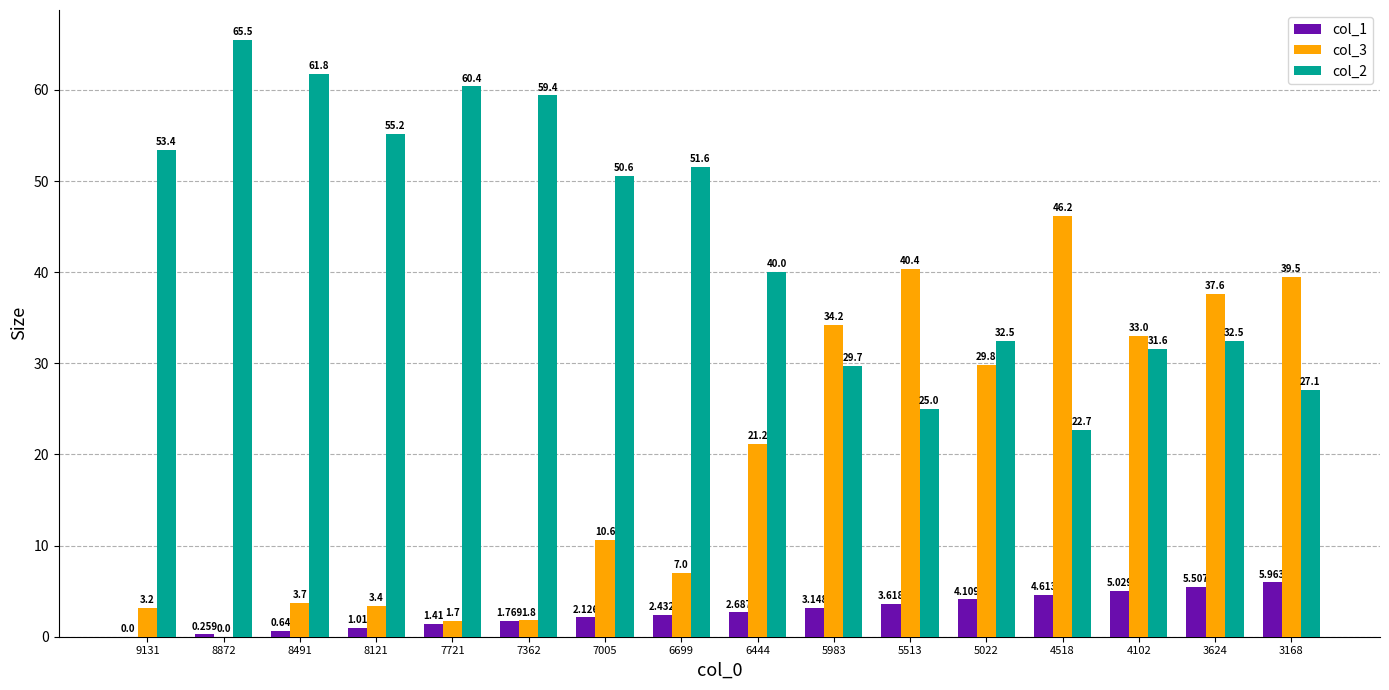

Is it true that col_1 equals 3.1 at 5983?

True